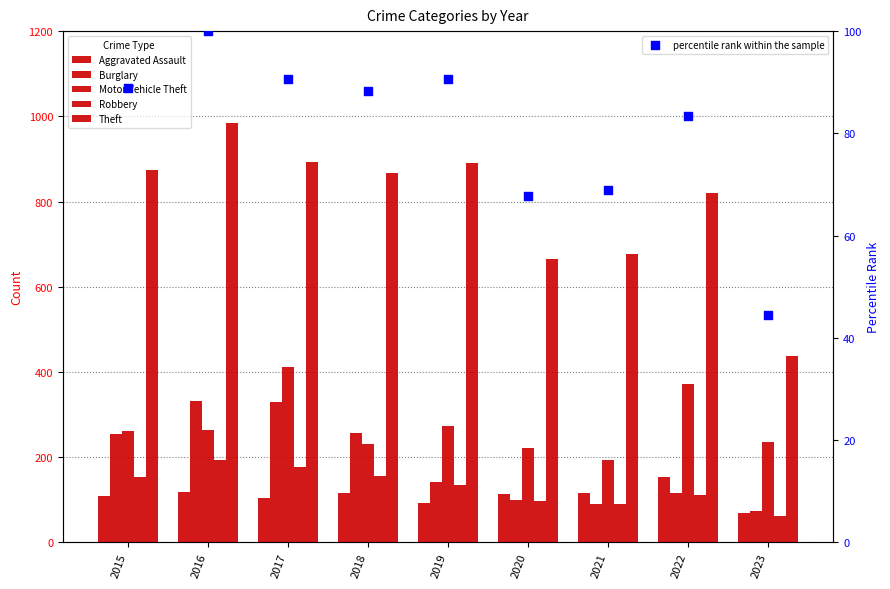

What is the total value across all series at 2023?

922.5